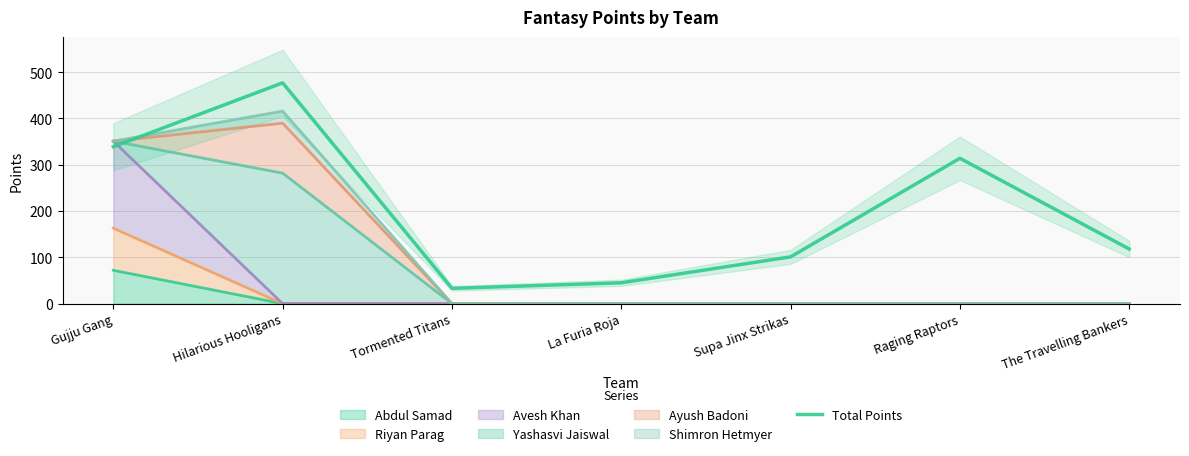

How many categories are shown in the chart?

7